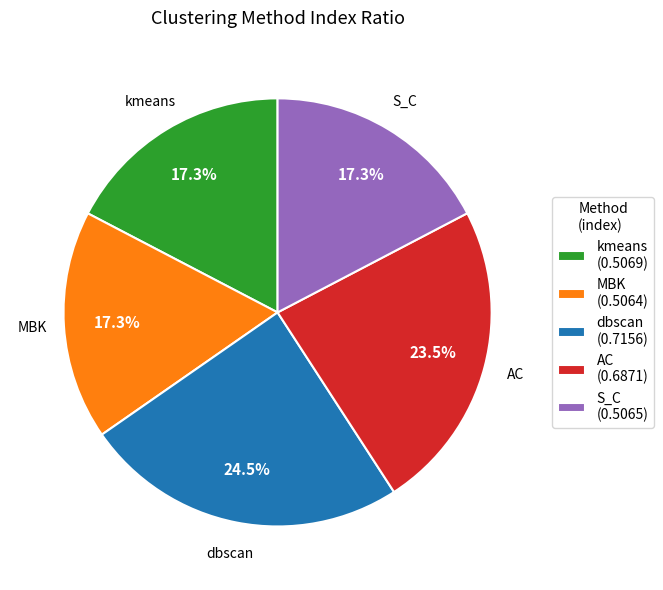

The MBK slice represents 17% of the pie. True or false?

True